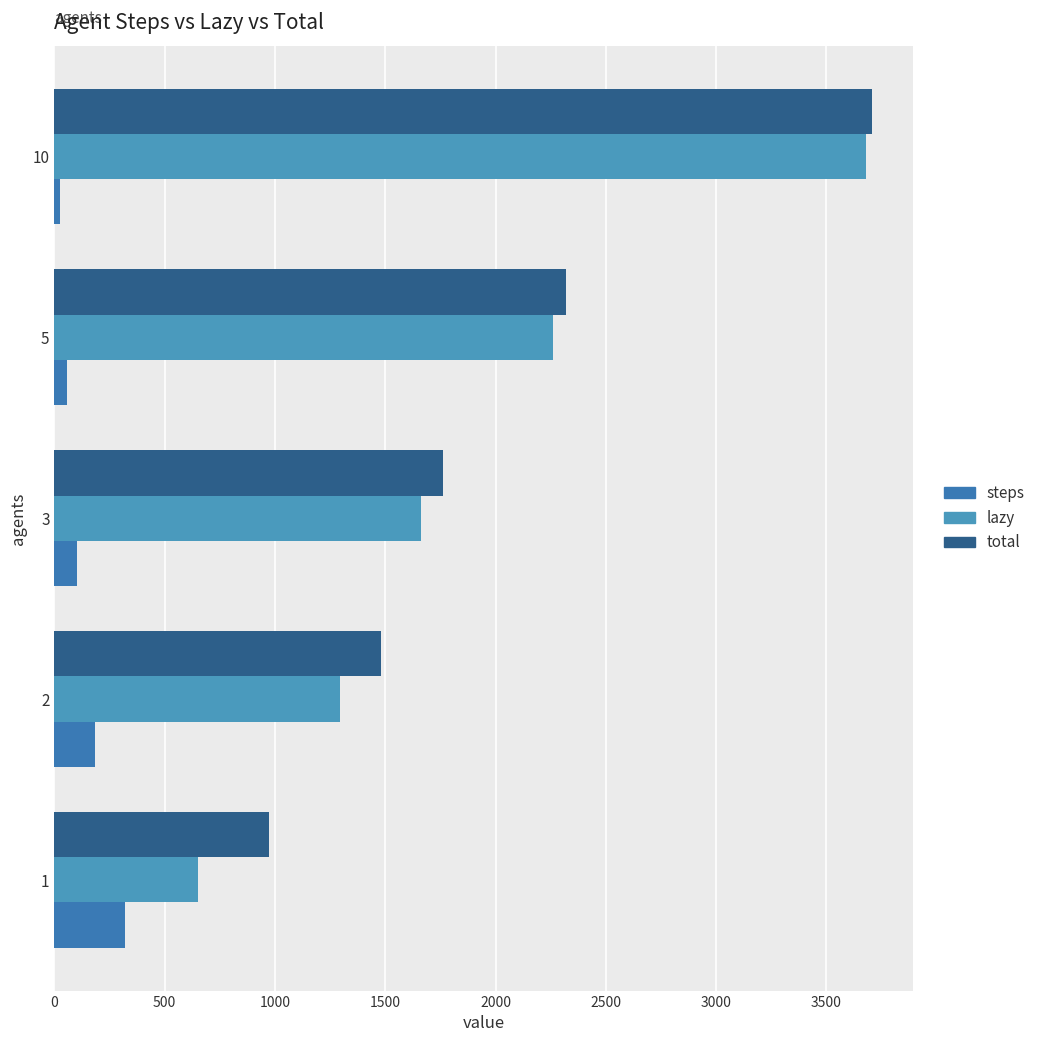

Count the number of categories in the chart.

5